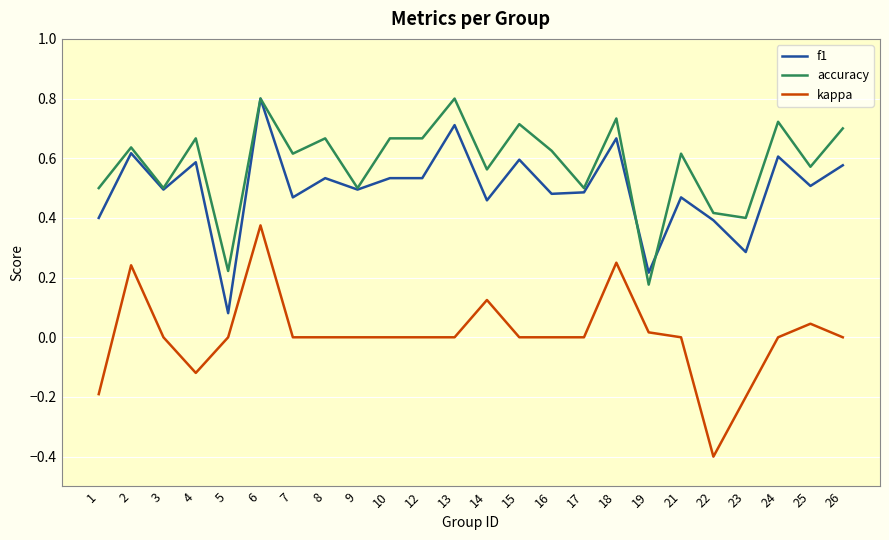

The value of kappa at 3 is 0.0. True or false?

True